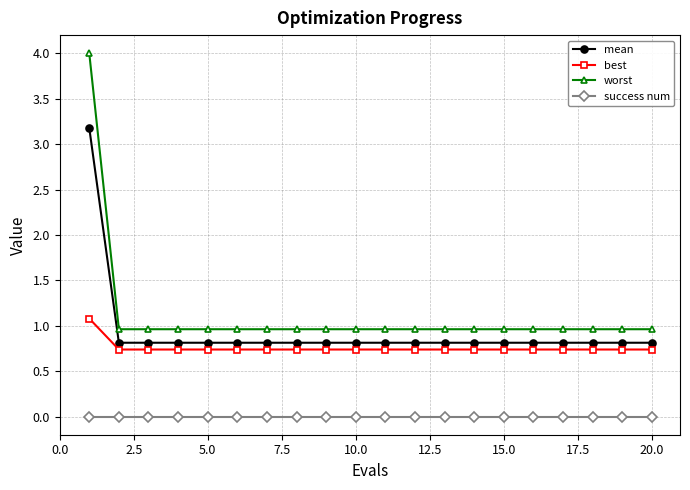

Rank the series by their maximum value, from lowest to highest.

success num, best, mean, worst